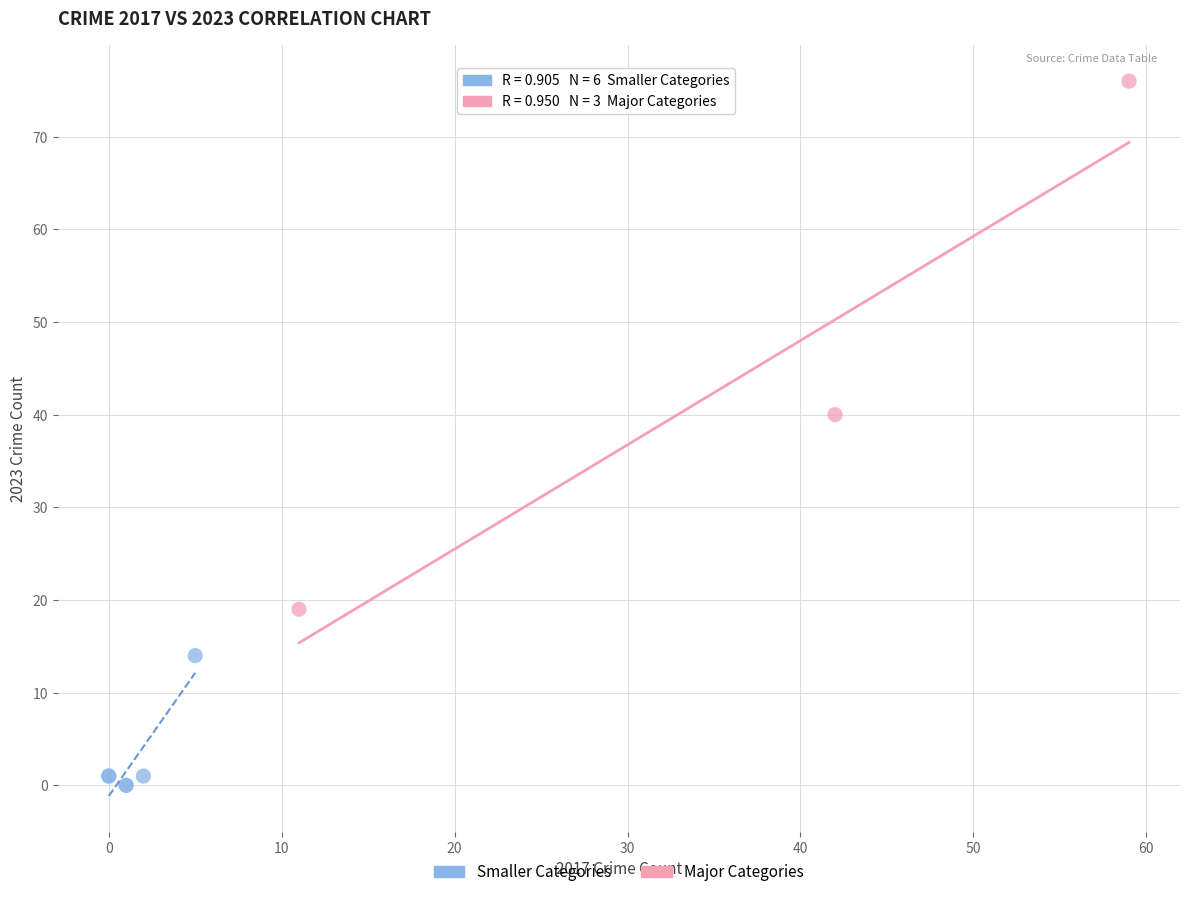

Which series contains the lowest Y value?

Smaller Categories